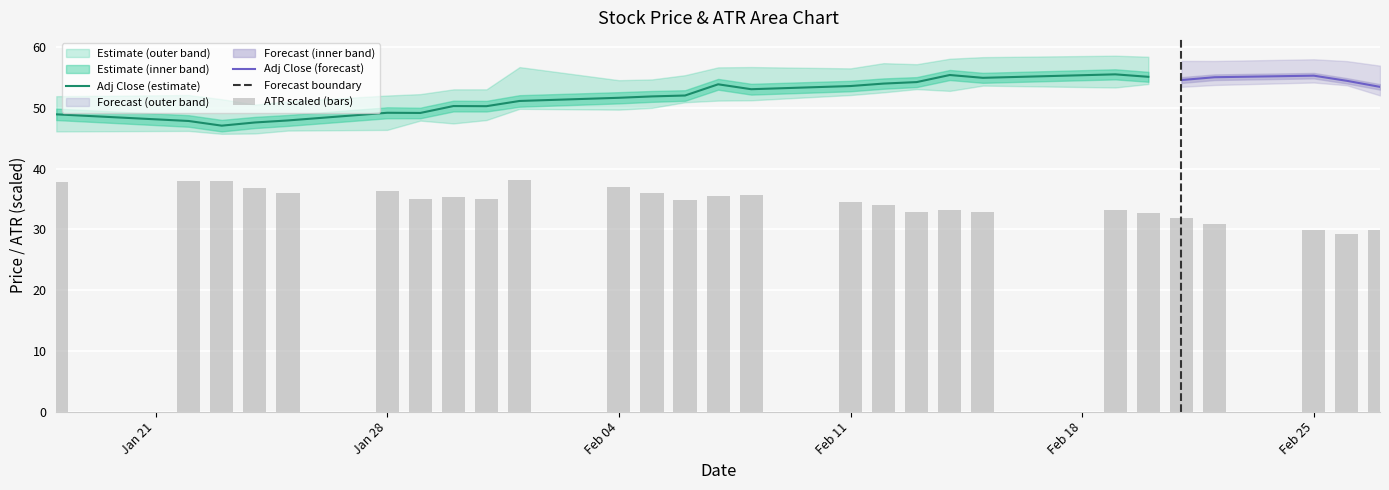

Which series has the widest spread of values?

adj_close